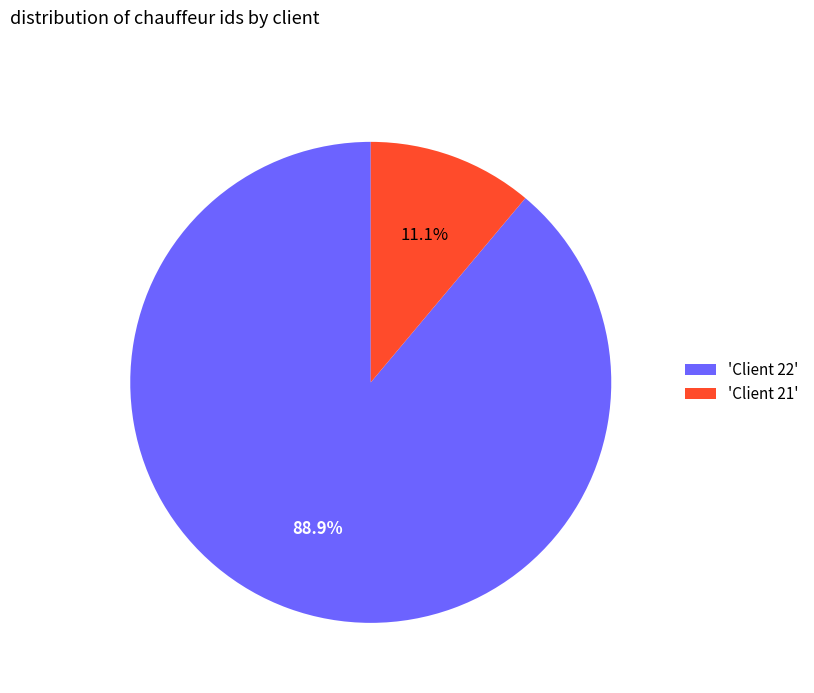

To the nearest percent, what is the difference between the largest and smallest slice percentages?

78%